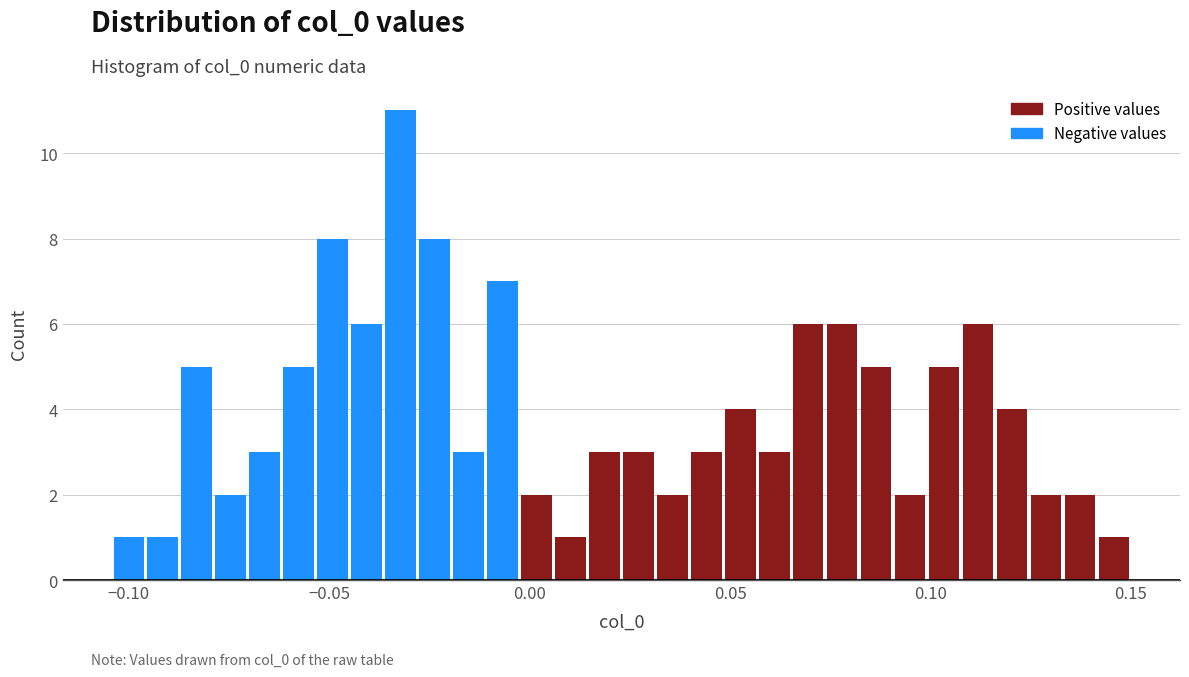

Around what value on the x-axis is the tallest bar? Give the approximate position of its centre, as read against the axis.

-0.030